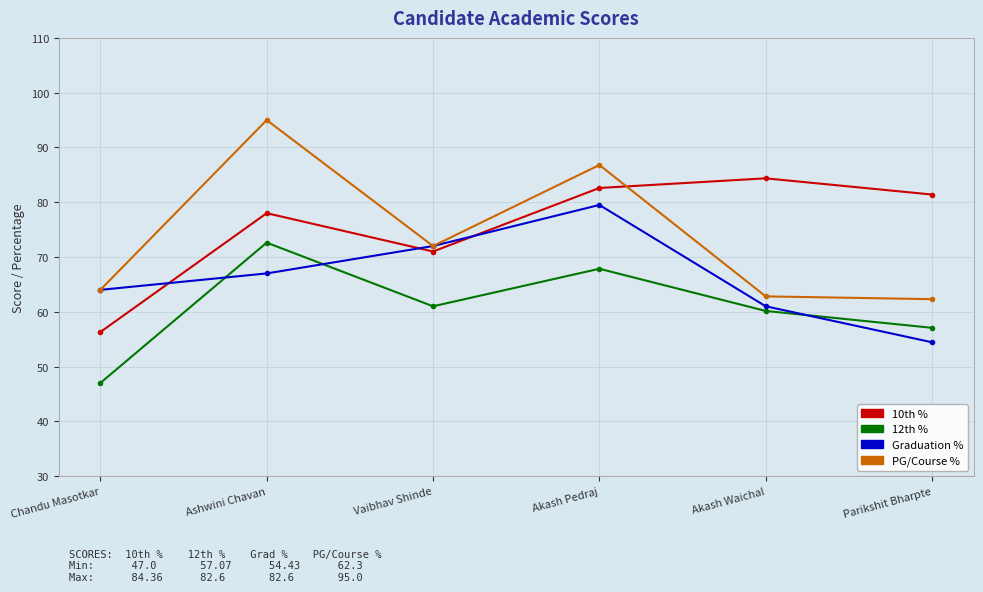

True or false: 10th % and 12th % intersect in this chart.

False